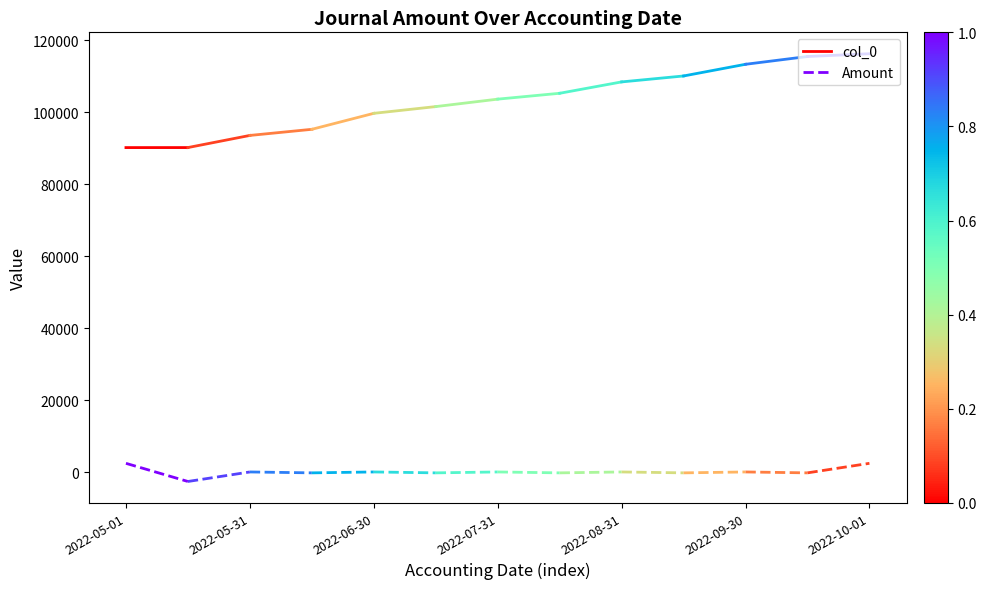

List the series in order of their peak value, highest first.

col_0, Amount